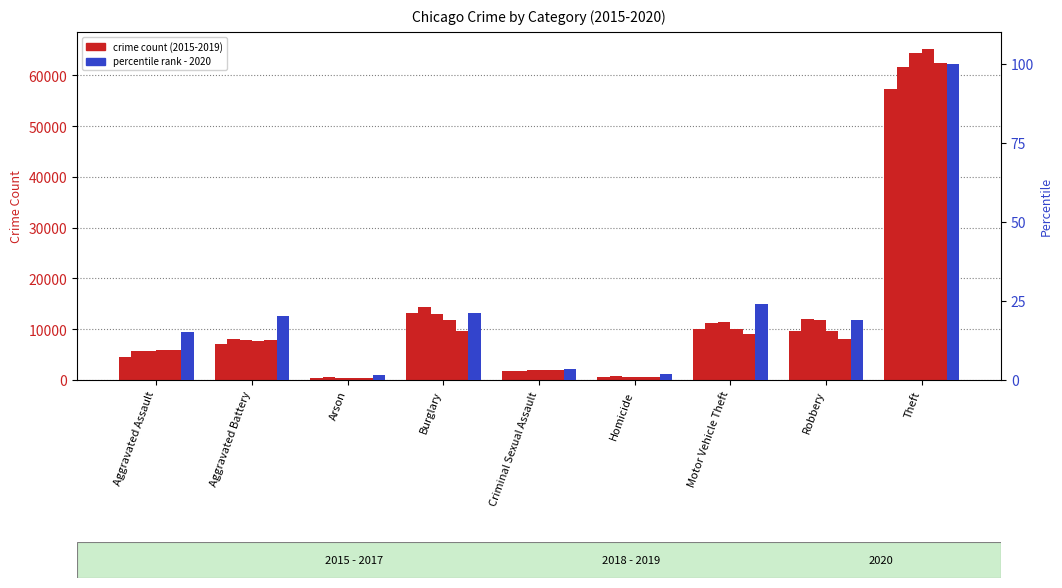

What is the value of the 2017 bar at the 2nd from the left?

7845.0